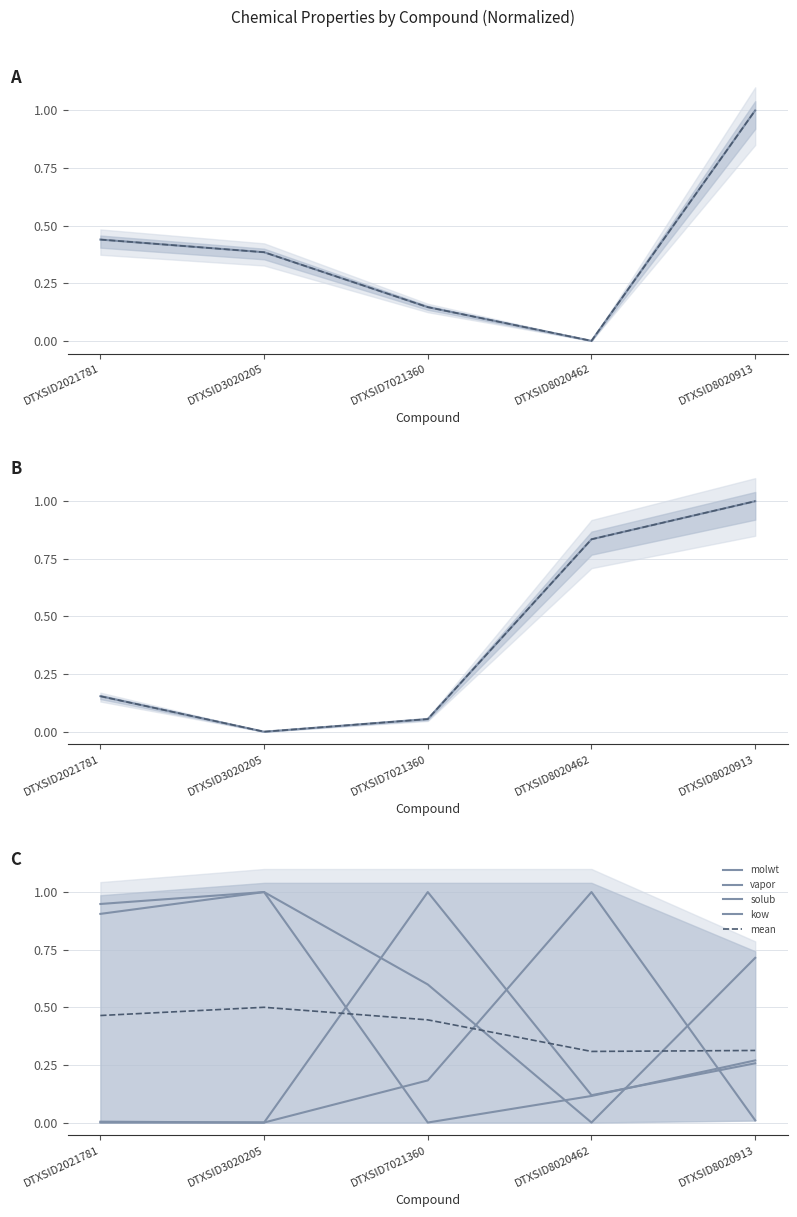

Which series has the largest range (max minus min)?

molwt